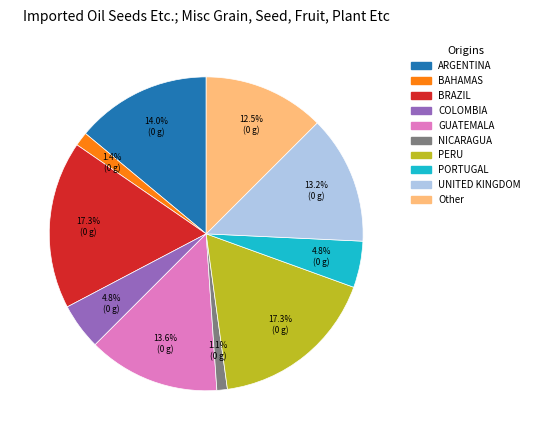

Approximately how many times larger is the value at PERU compared to PORTUGAL?

3.6